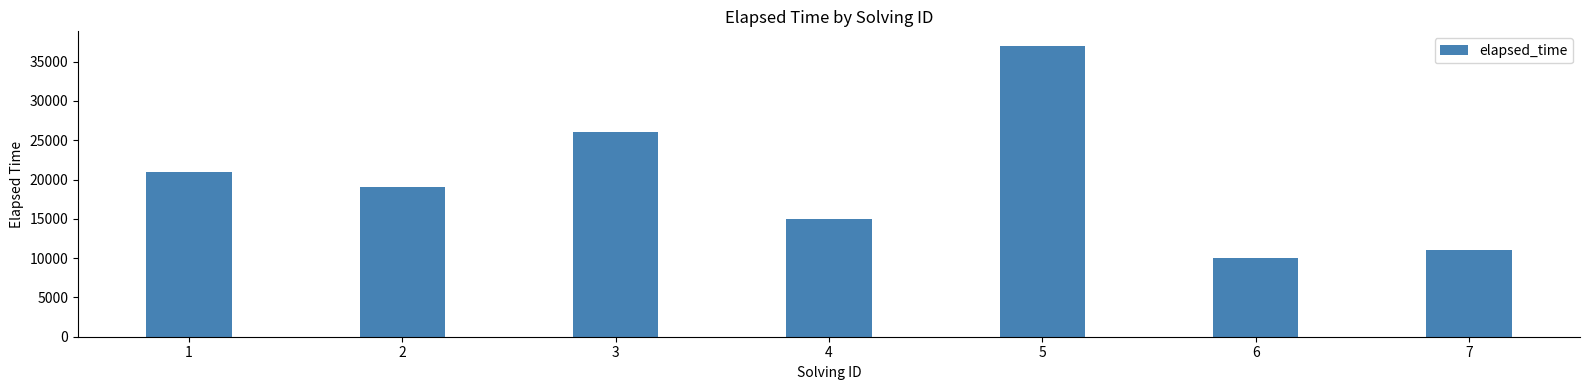

At which label does the data first exceed 19000?

1